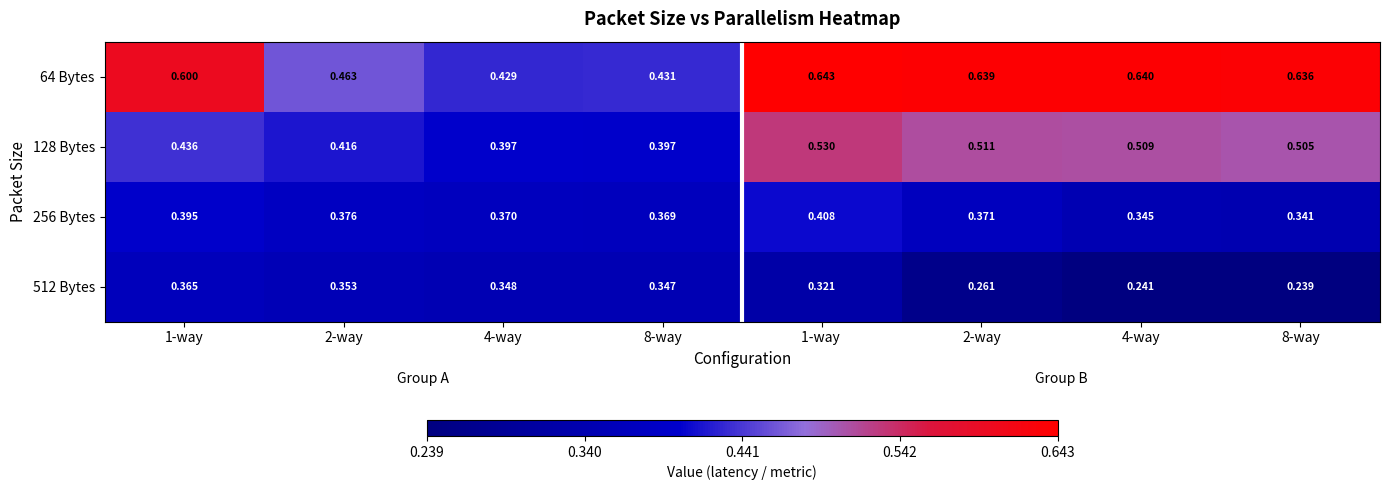

Between 4-way and 2-way, which series saw the biggest shift?

64 Bytes